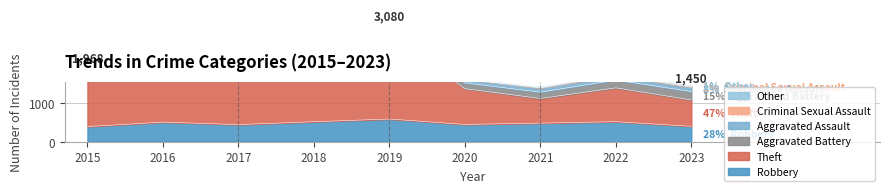

Which series has the largest total across all categories?

Theft